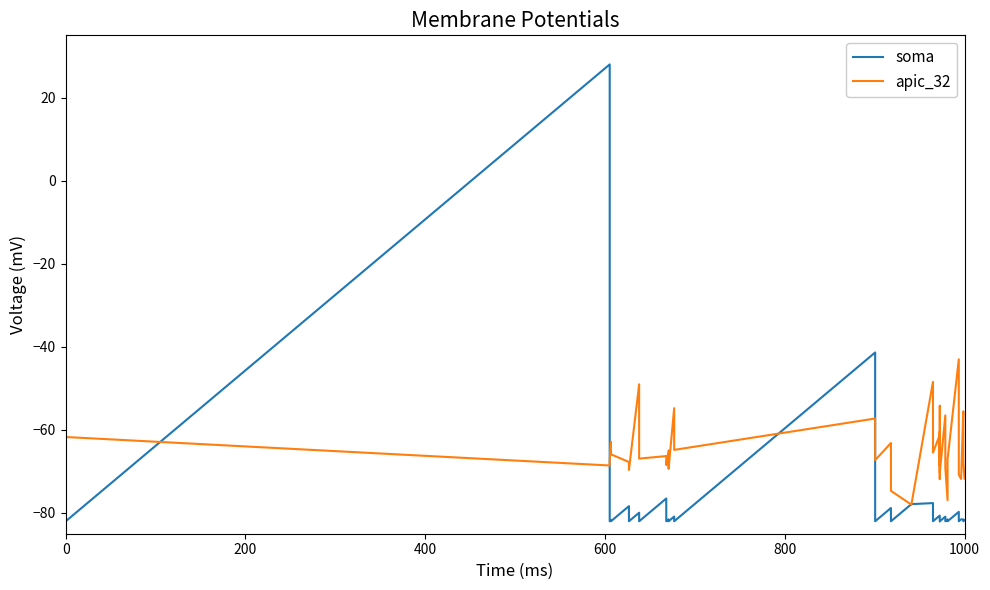

Rank the series by their average value, from highest to lowest.

apic_32, soma